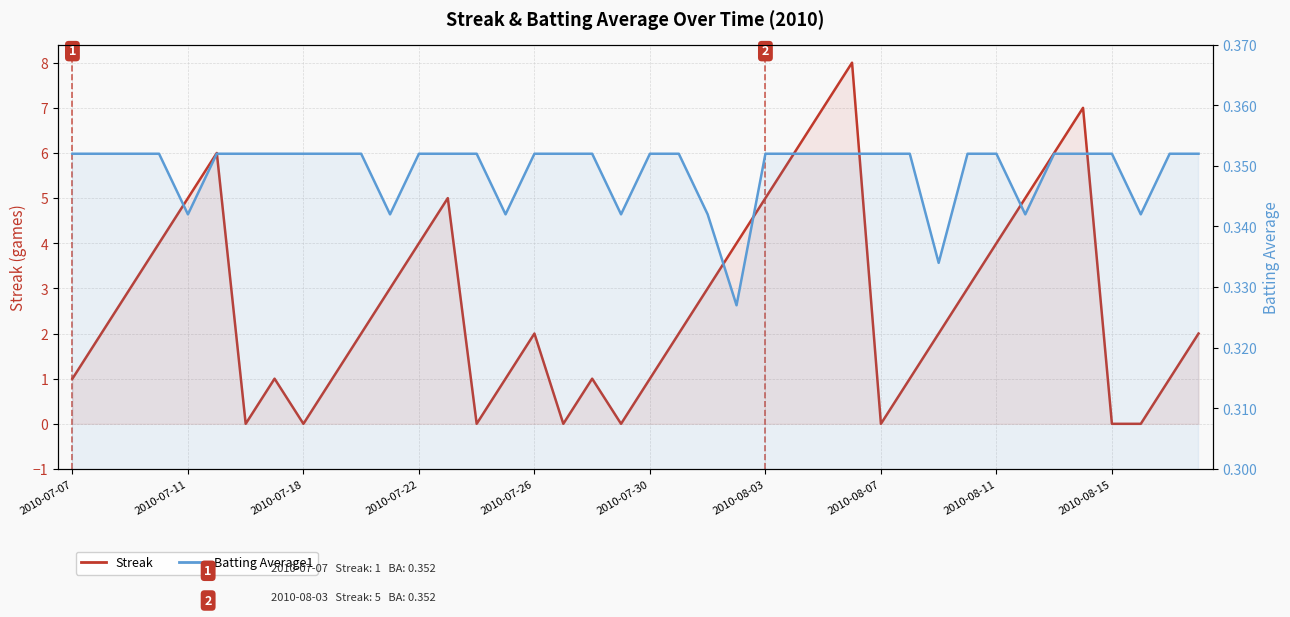

True or false: Batting Average1 and Streak intersect in this chart.

True